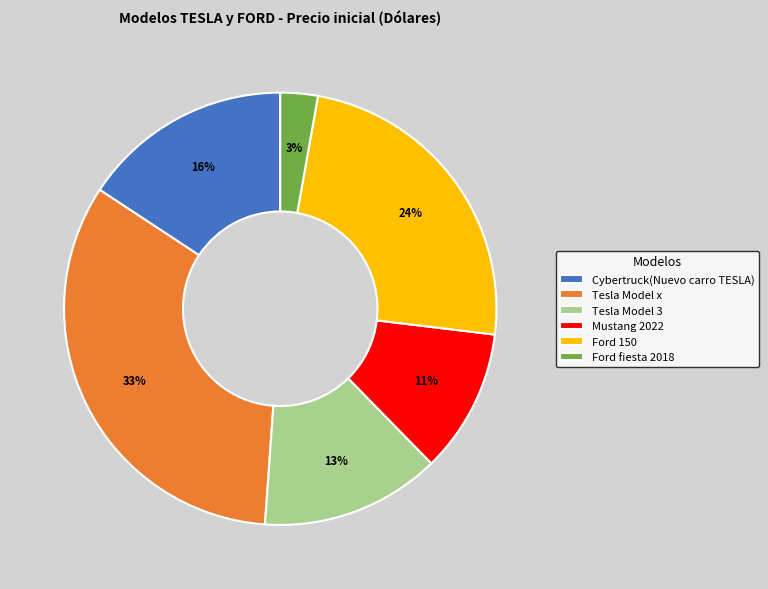

To the nearest percent, what portion does Ford fiesta 2018 represent?

3%